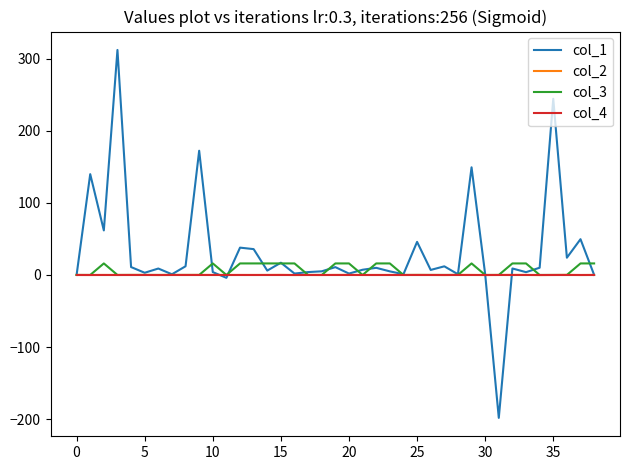

What is the greatest value displayed?

312.1